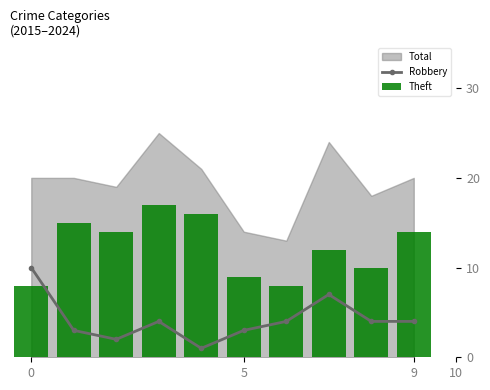

What is the maximum value for Robbery?

10